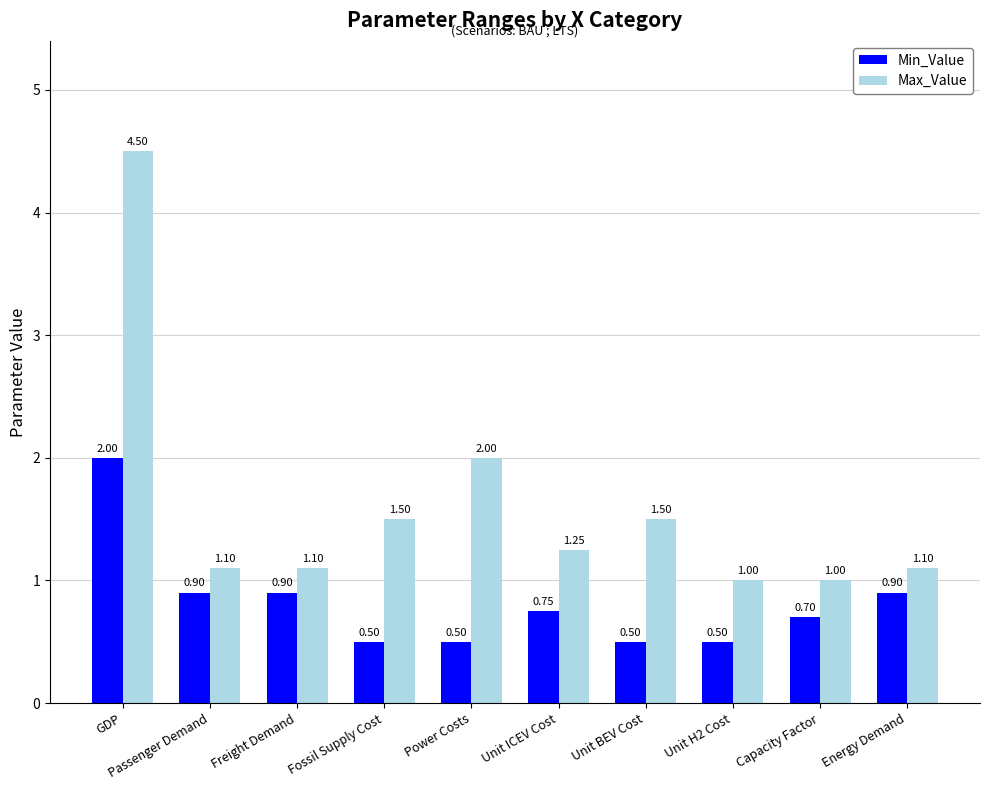

What is the difference between the highest and lowest values at Unit ICEV Cost?

0.5